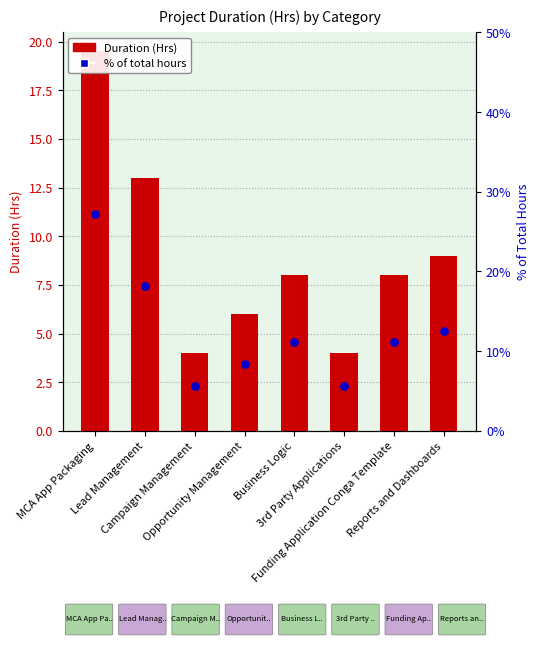

Is the value of % of total hours at Reports and Dashboards greater than the value of Duration (Hrs) at Opportunity Management?

Yes